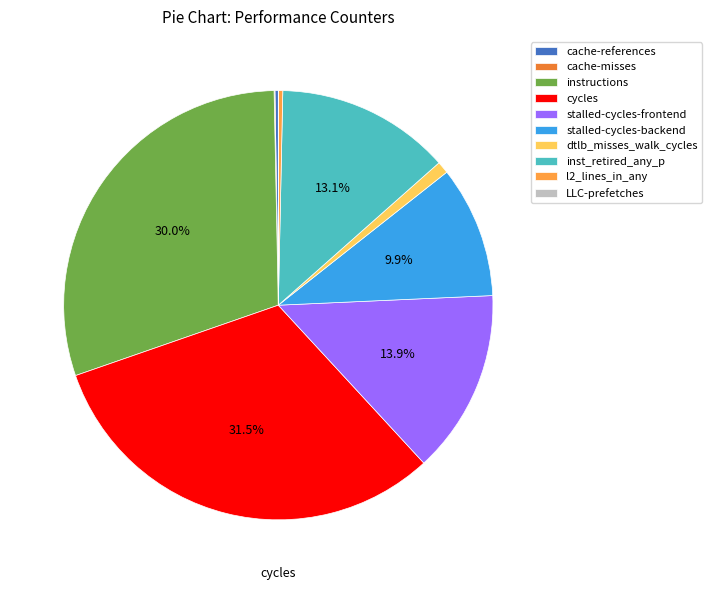

What portion of the pie excludes stalled-cycles-backend?

90.1%